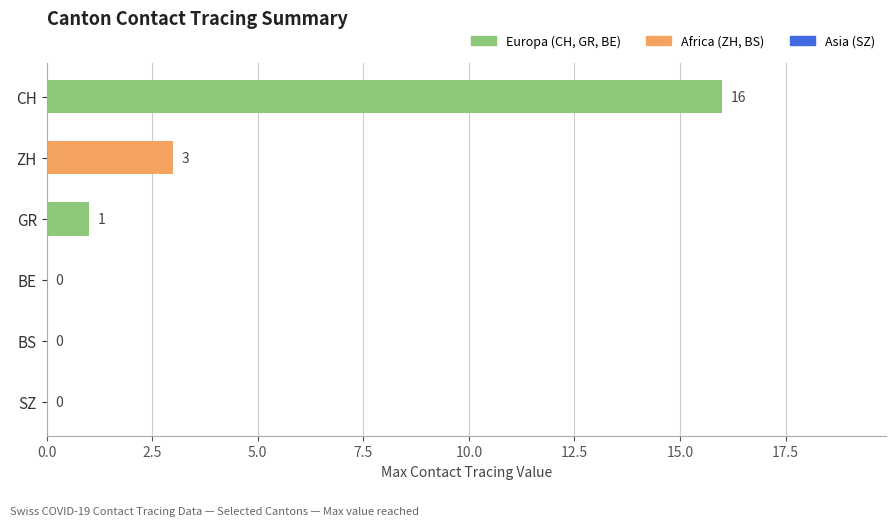

Which has a higher value, GR or CH?

CH